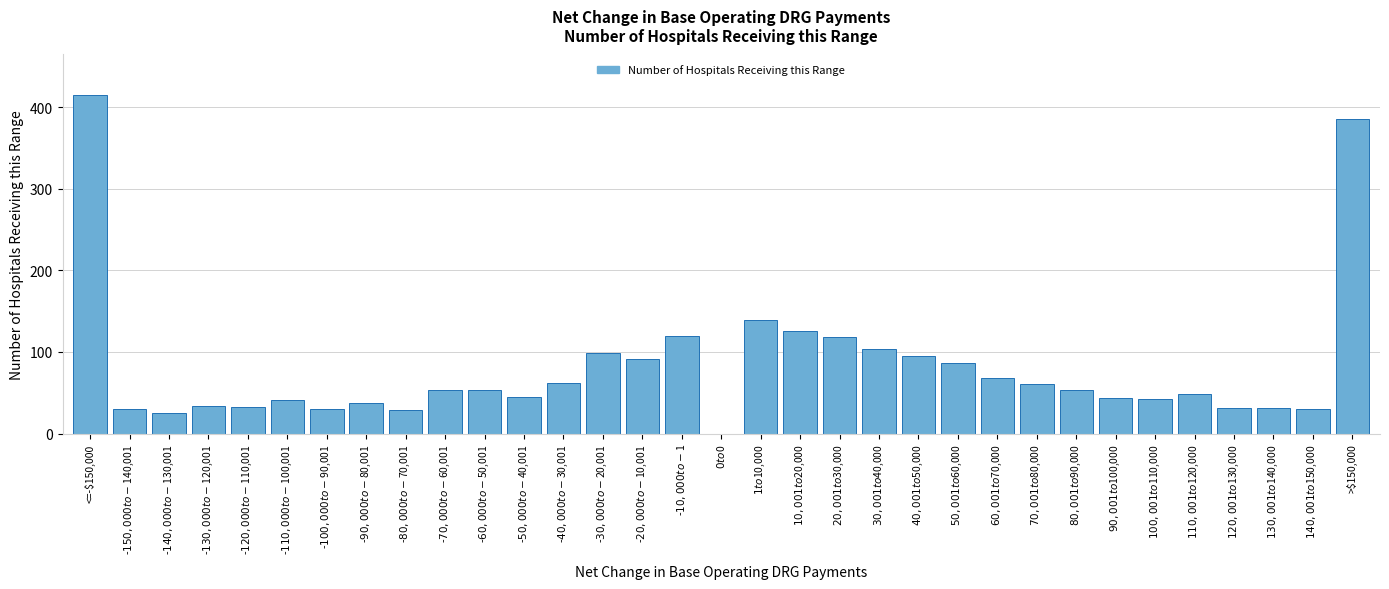

The value at <=-$150,000 is 415. True or false?

True